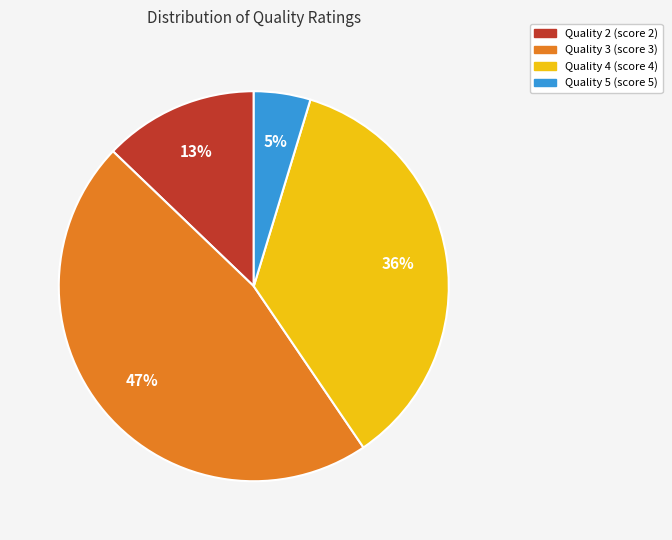

Rank the categories by value from lowest to highest.

Quality 5, Quality 2, Quality 4, Quality 3